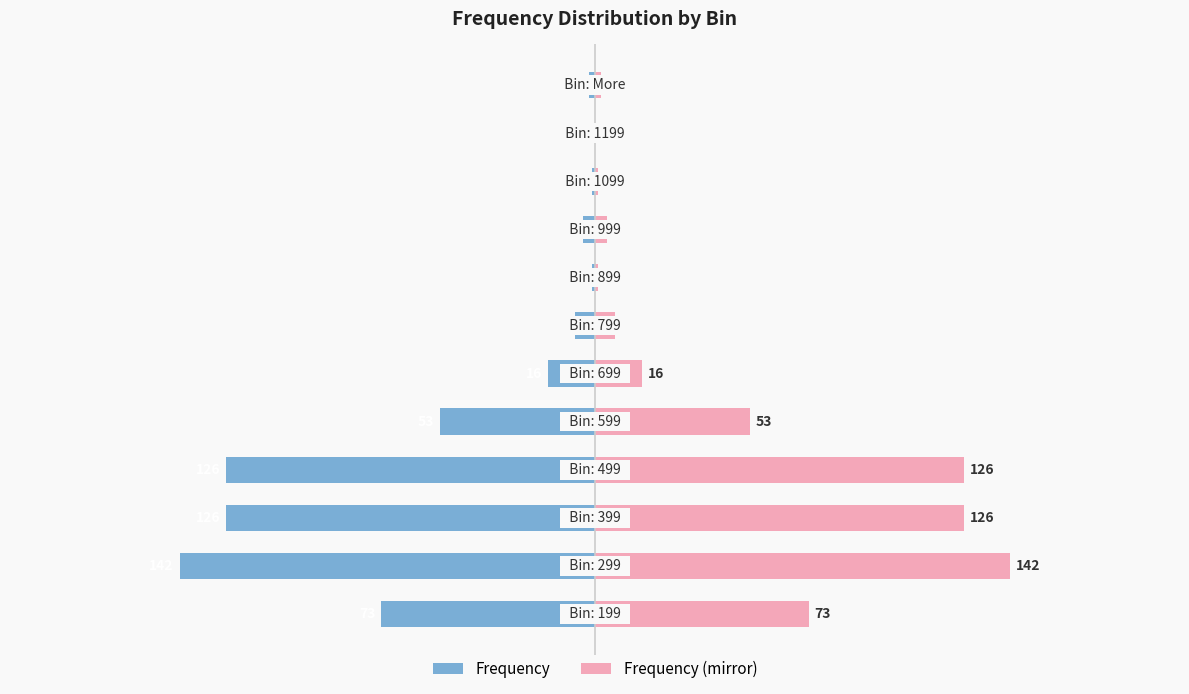

What is the value of the Frequency bar at the 8th from the left?

-1